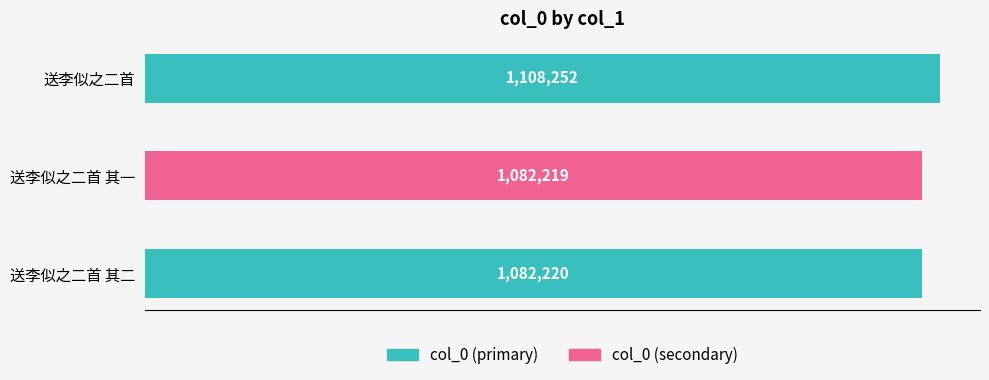

Are the bars horizontal?

Yes